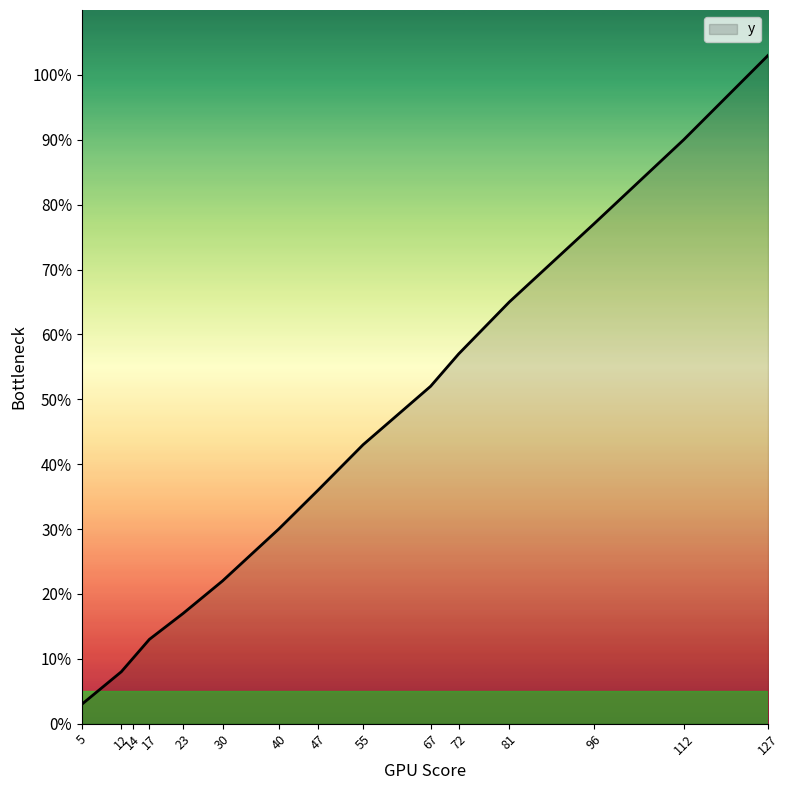

What value does the data have at 72, to the nearest 10?

60